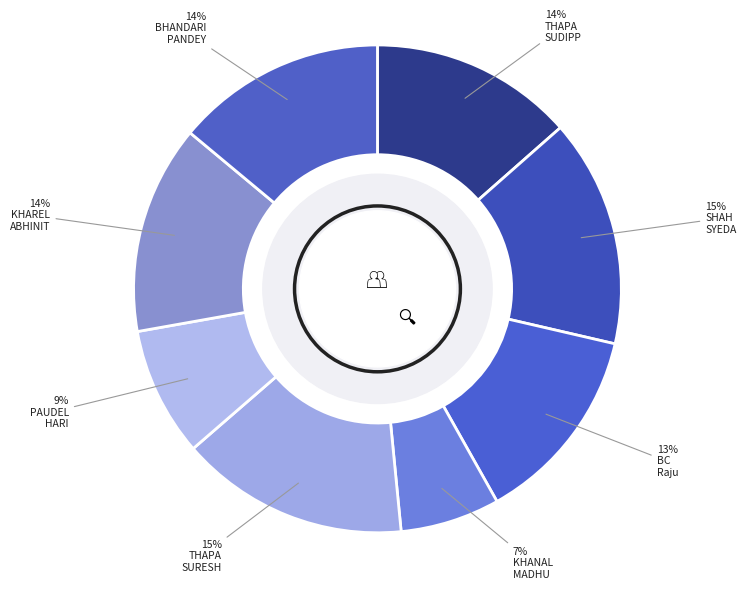

How many slices are in this pie chart?

8